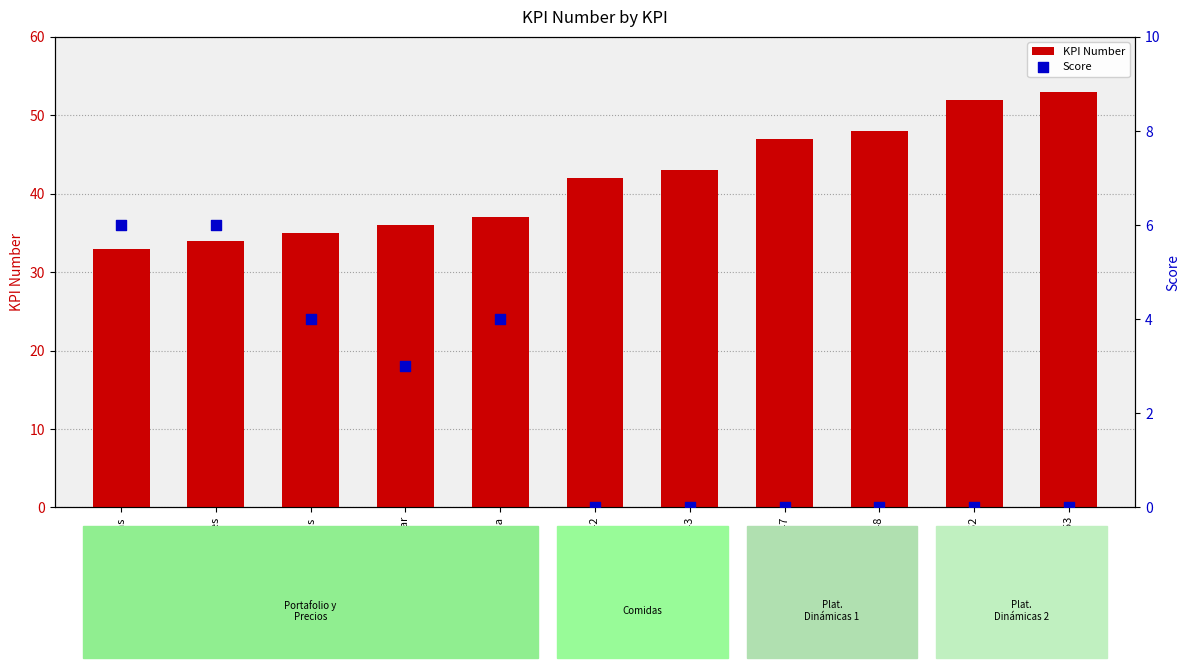

At how many categories does at least one series exceed 41?

6